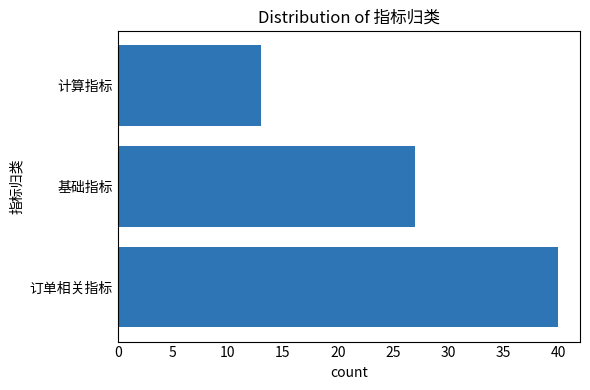

What is the minimum value shown in the chart?

13